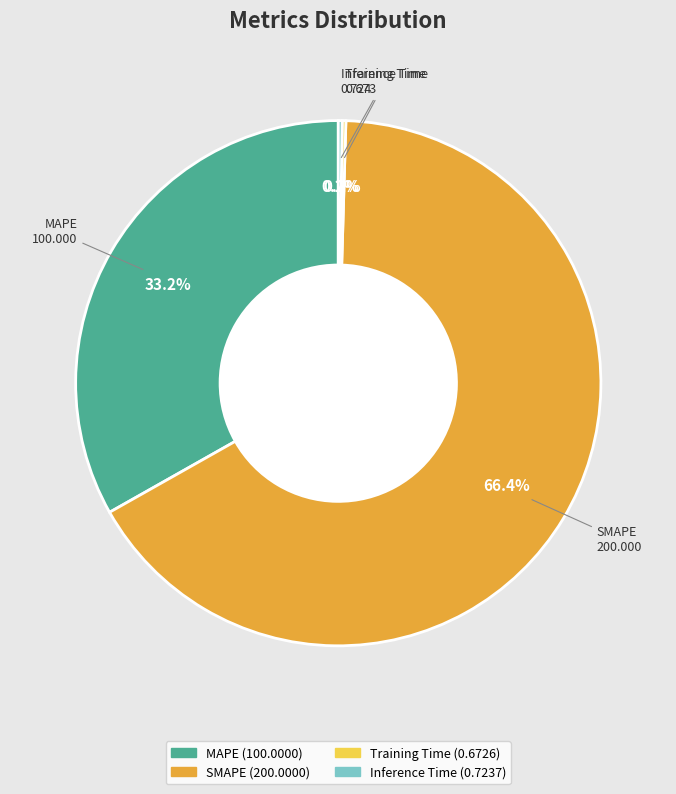

Which category has the biggest portion of the pie?

SMAPE